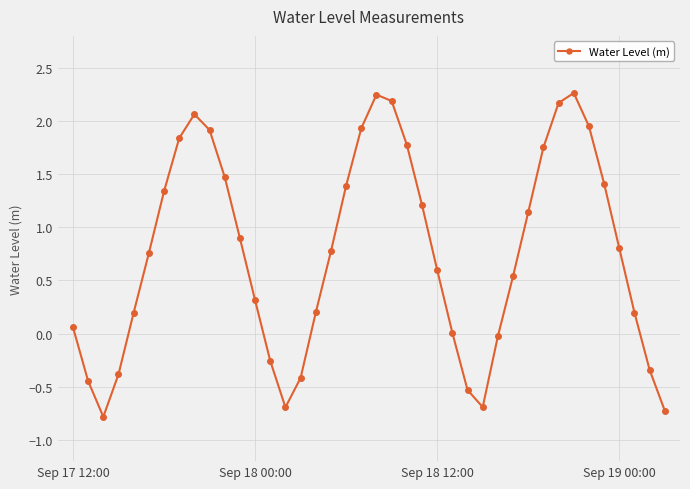

How many points are higher than both their immediate neighbors (excluding endpoints)?

3